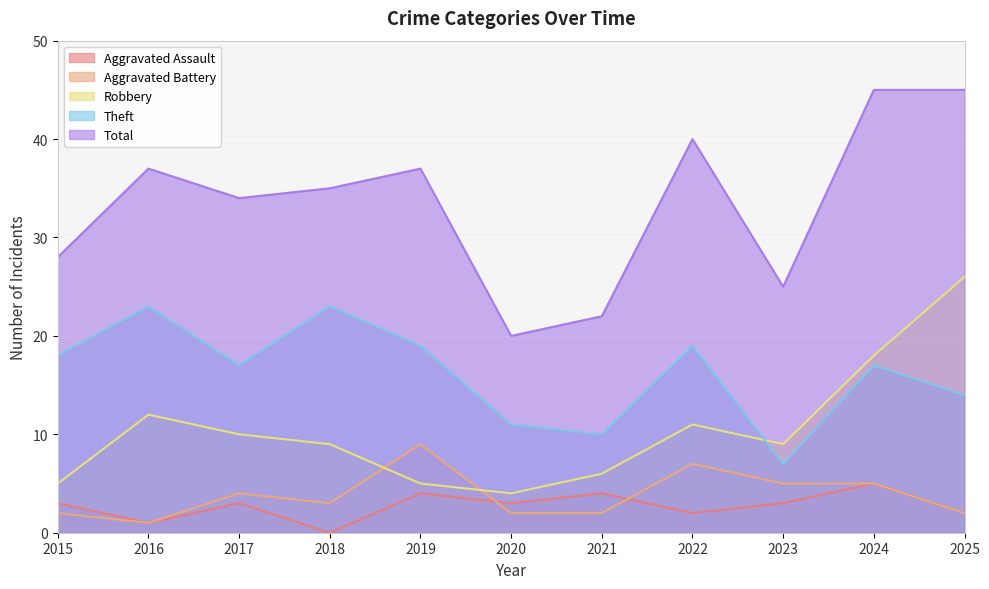

True or false: Theft has a value of 5 at 2018.

False